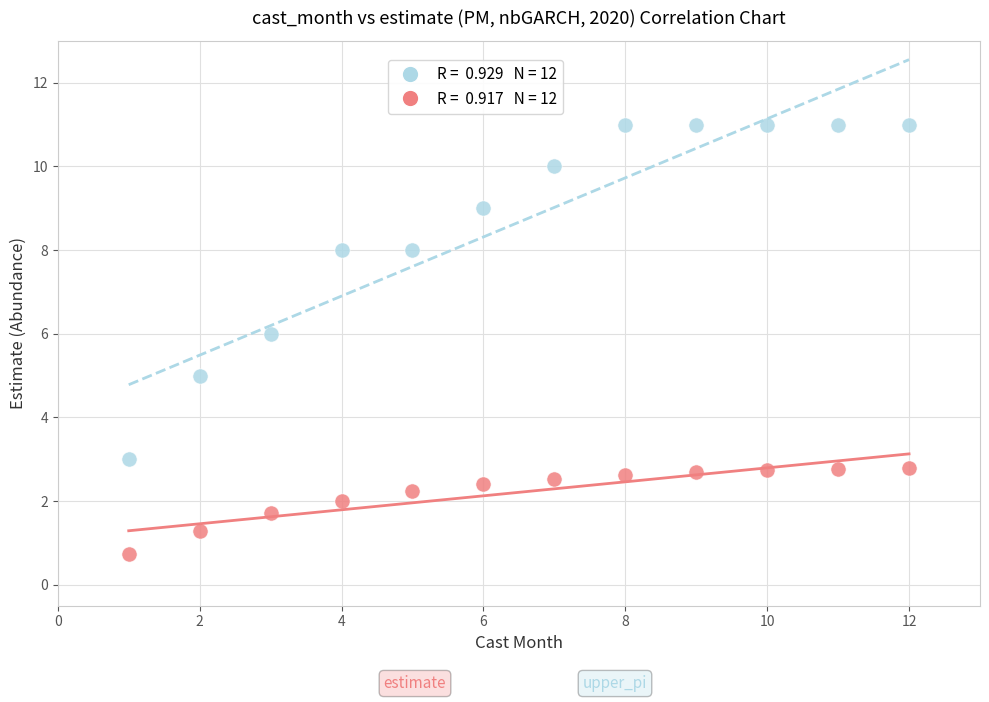

Across all data points, what is the range of Y values (max minus min)?

10.3